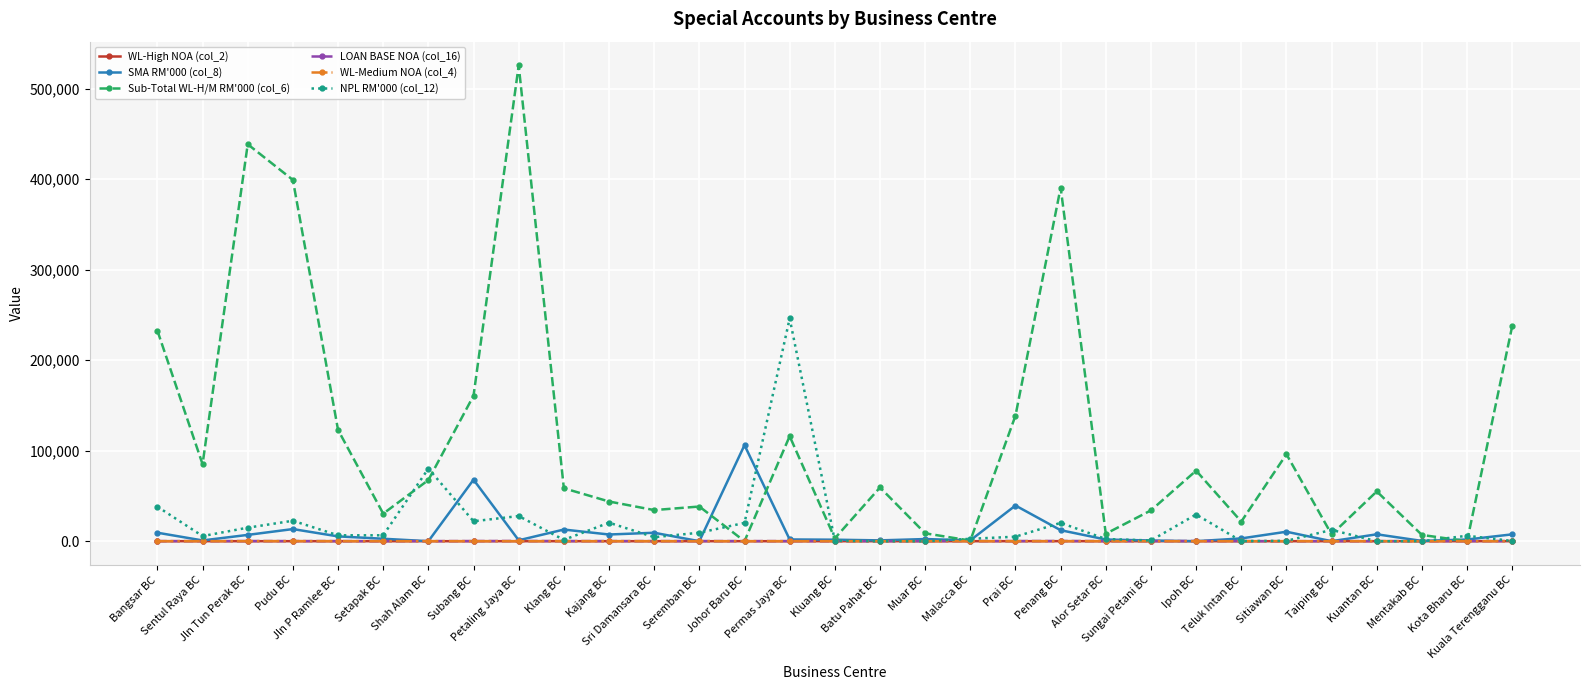

What is the maximum value for Sub-Total WL-H/M RM'000 (col_6)?

525645.0